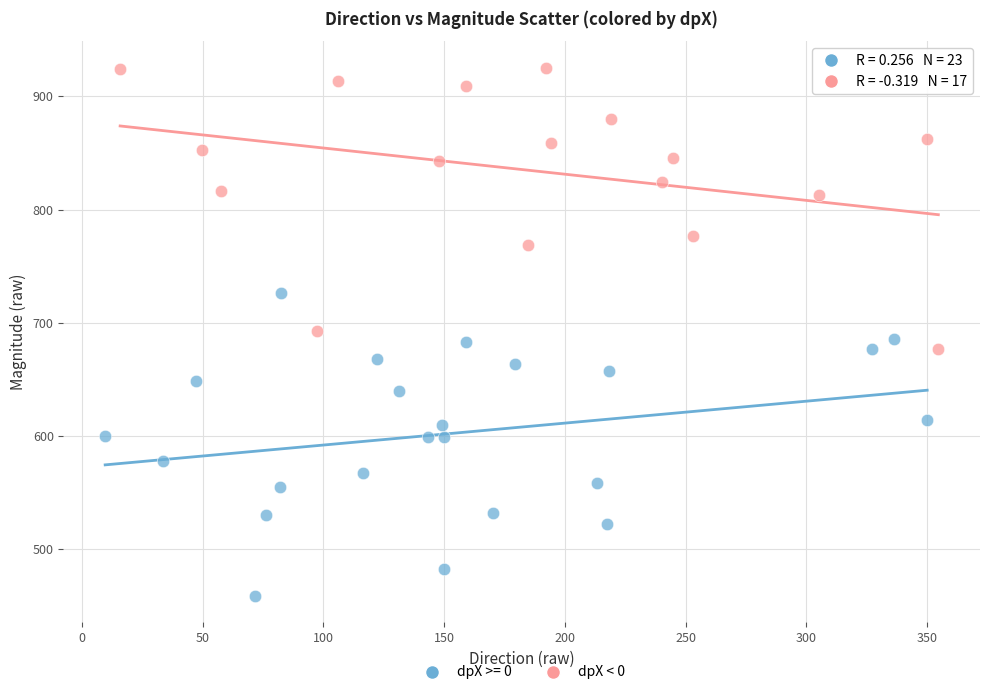

Which series reaches the maximum Y coordinate?

dpX < 0